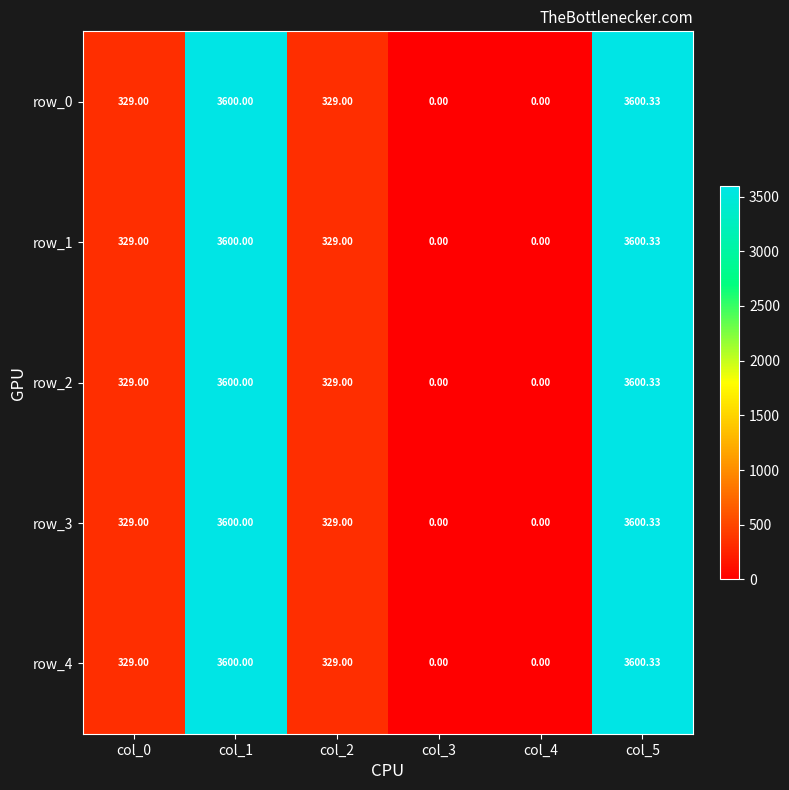

Which label corresponds to the smallest value in the chart?

col_3